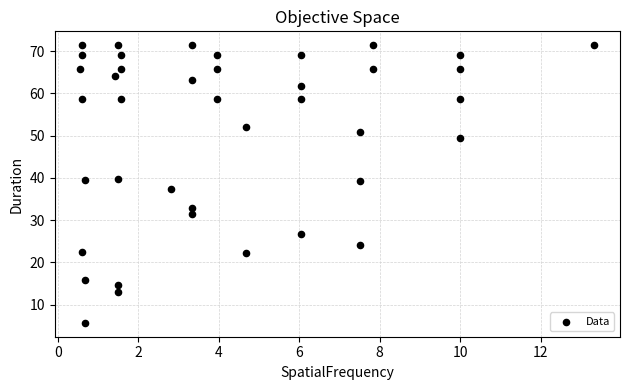

What is the range of X values (max minus min)?

12.8